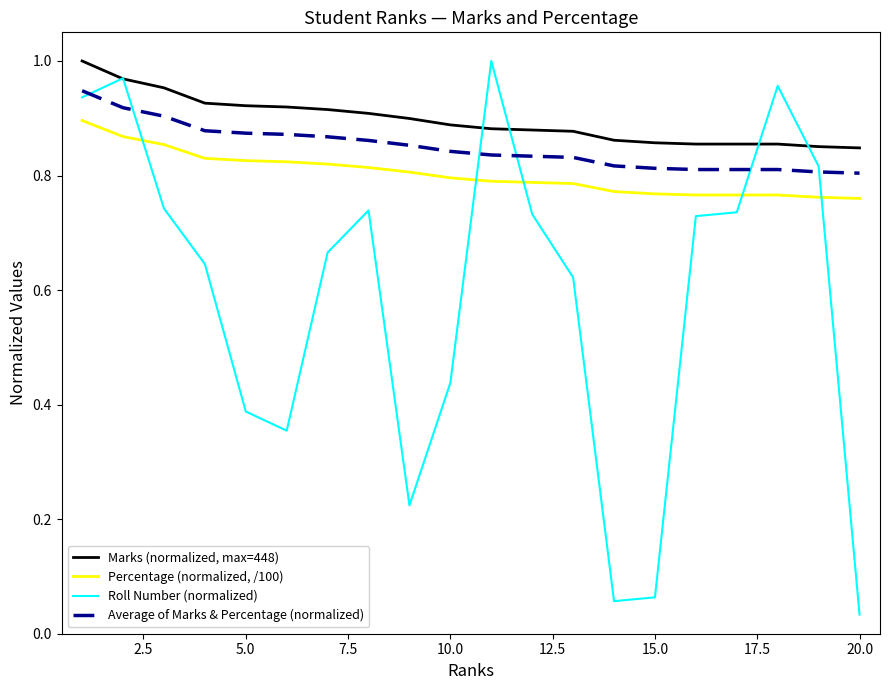

Rank the series by their average value, from highest to lowest.

Marks (normalized, max=448), Average of Marks & Percentage (normalized), Percentage (normalized, /100), Roll Number (normalized)